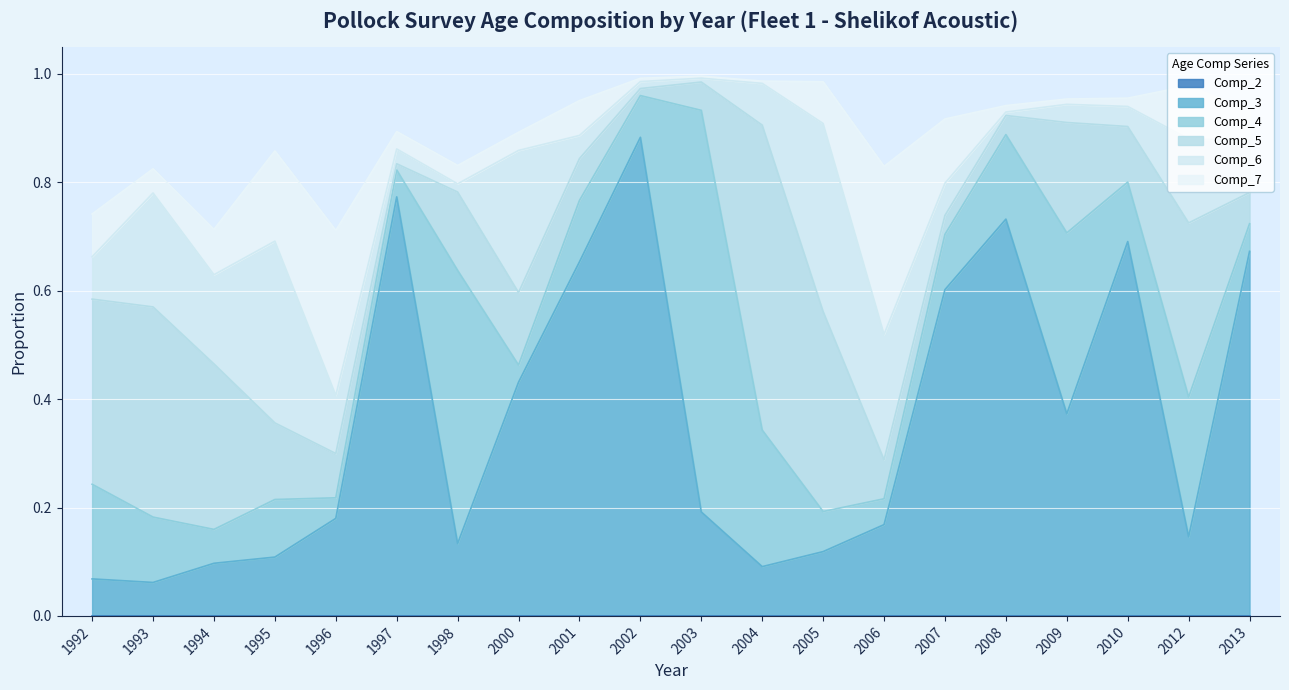

Where is the first local minimum for Comp_5?

1997